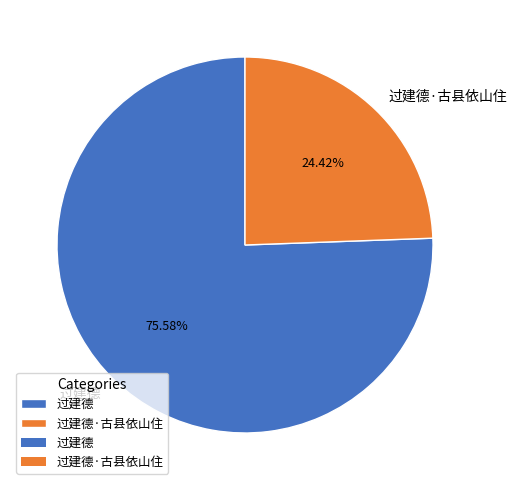

Which category accounts for the majority?

过建德